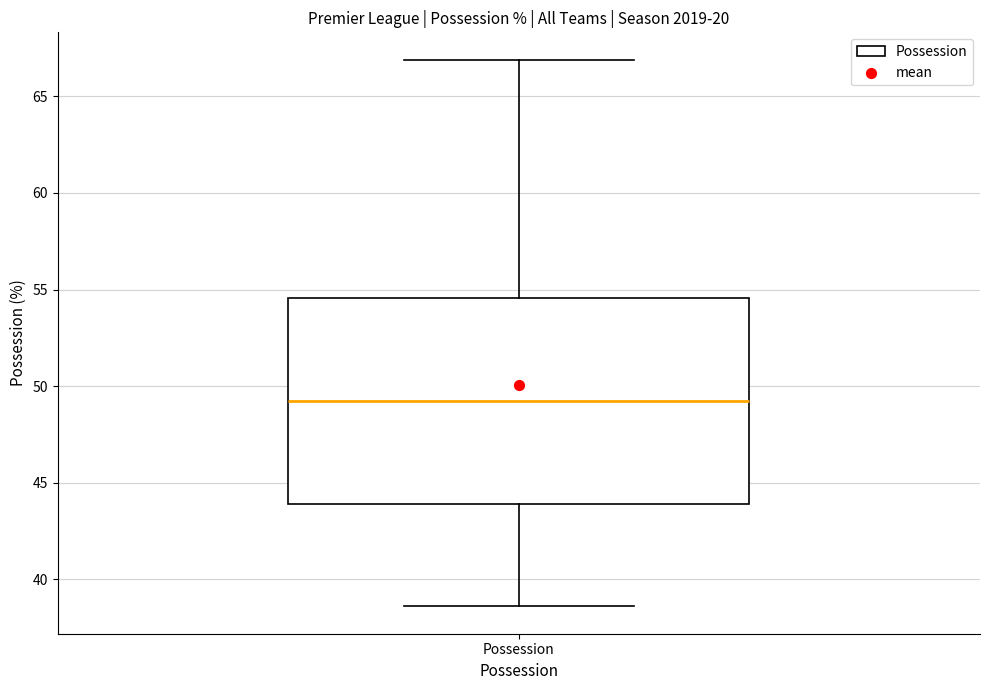

Read this box plot against the y-axis: the position of the median line, the range covered by the box, and the ends of both whiskers. The values are not printed on the chart, so give them approximately, as read against the axis.

median 49.5, box 44.0 to 54.5, whiskers 38.5 to 67.0